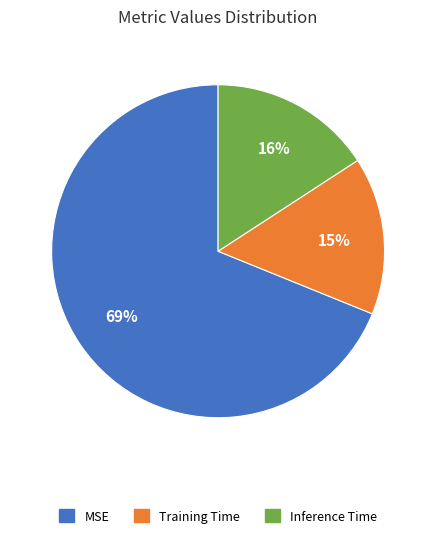

How many slices are in this pie chart?

3